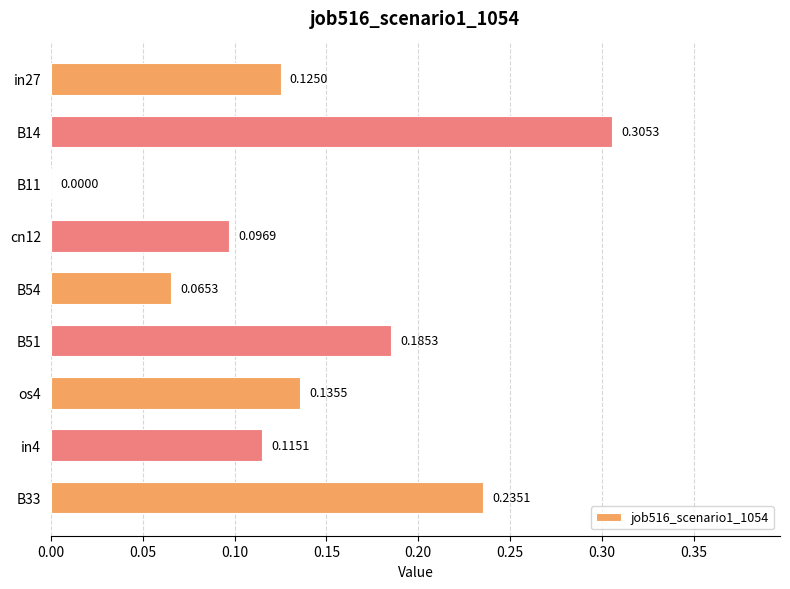

What is the change in value from os4 to B33?

+0.1